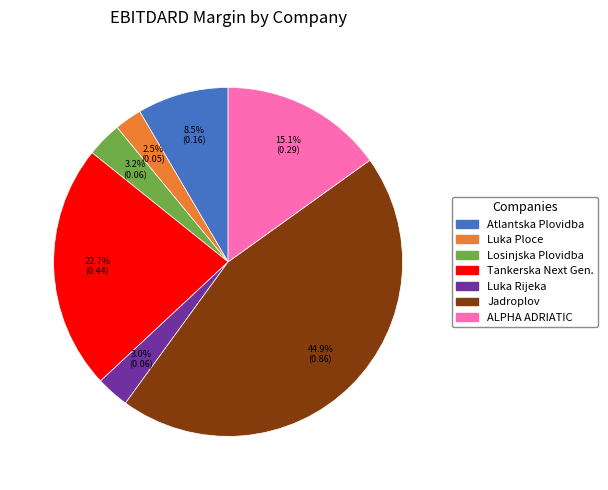

Is there a majority slice in this chart?

No